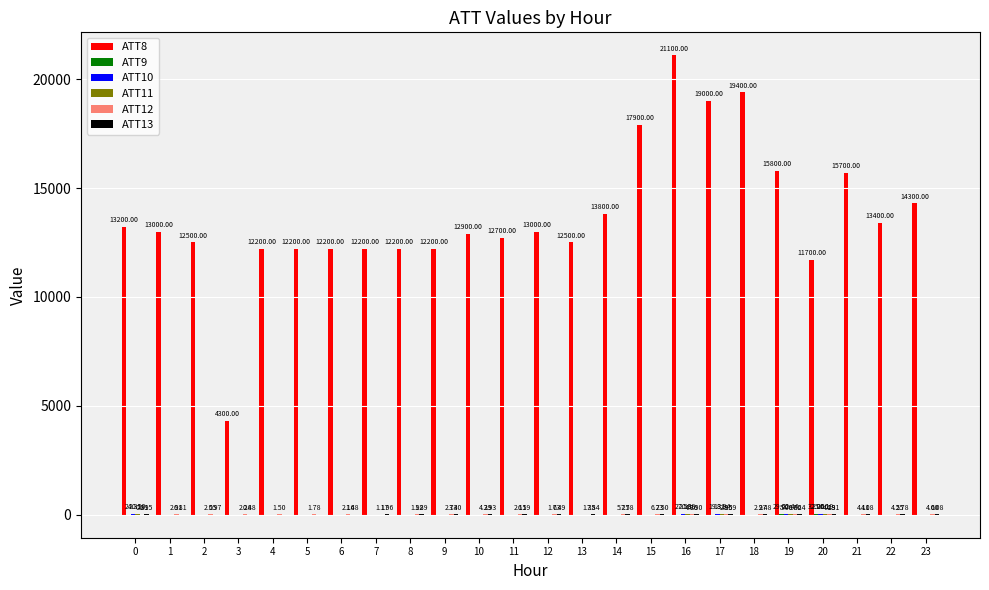

At which category is the sum across all series the highest?

16